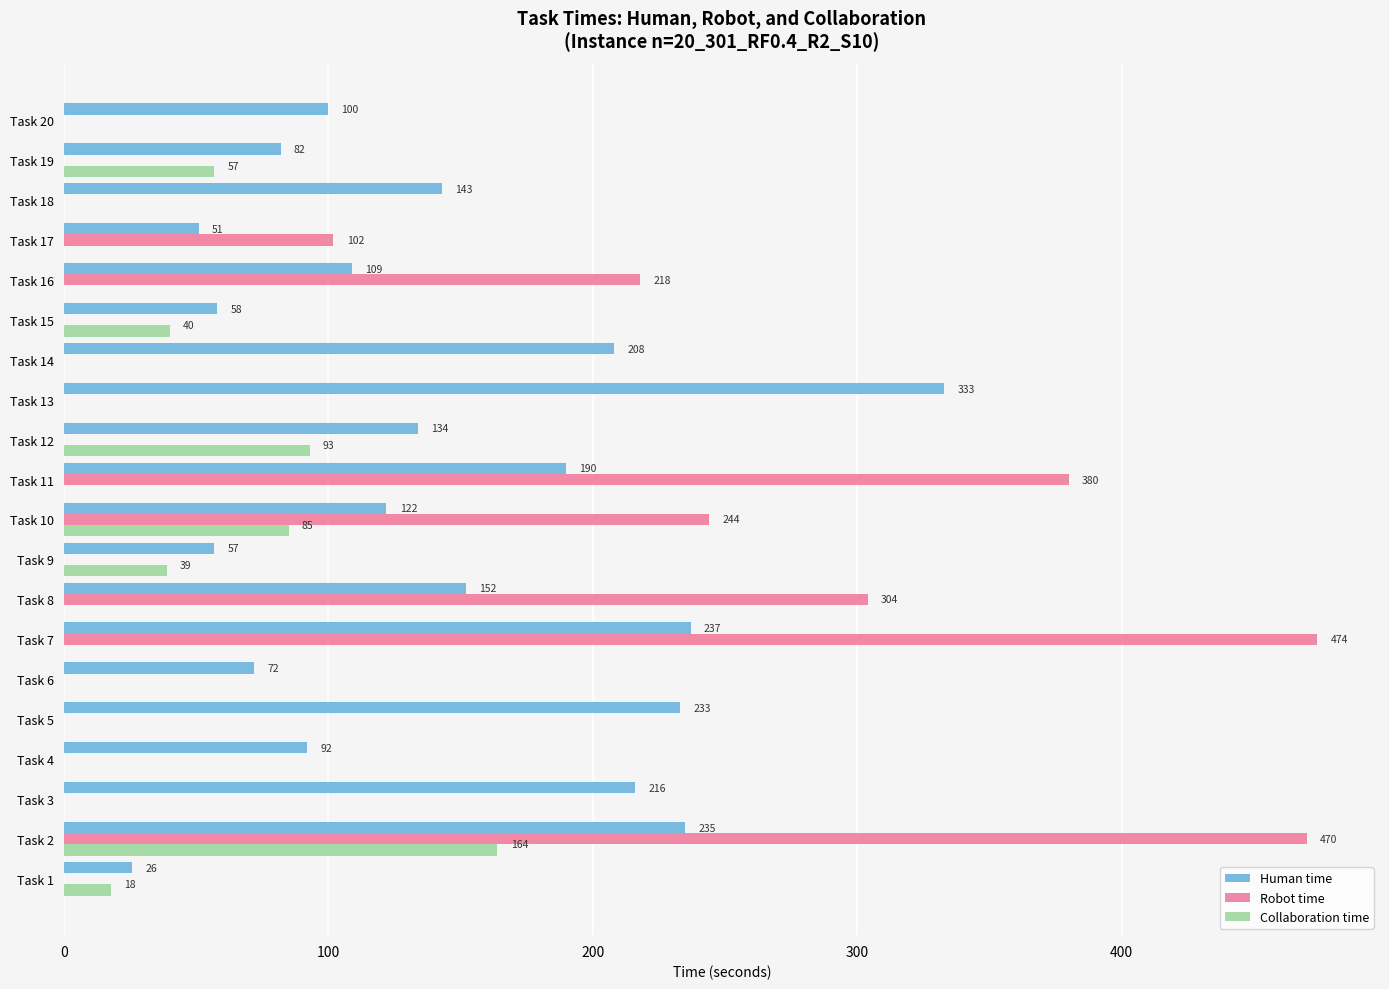

What is the maximum value for Collaboration time?

164